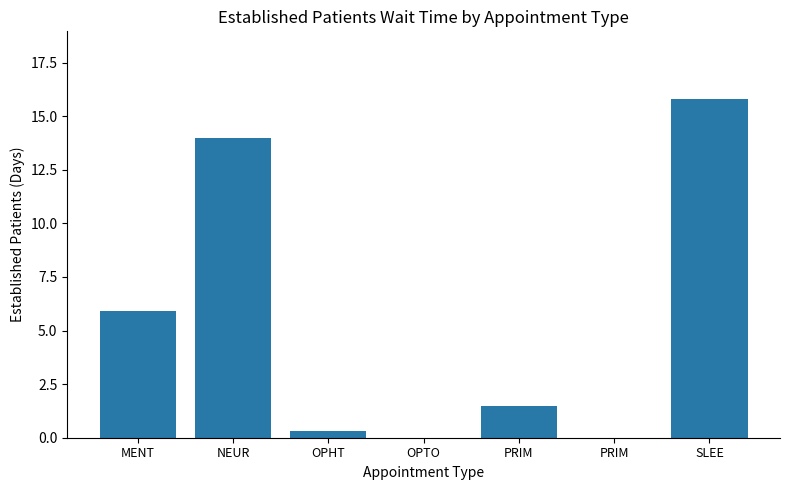

How many categories are shown in the chart?

7